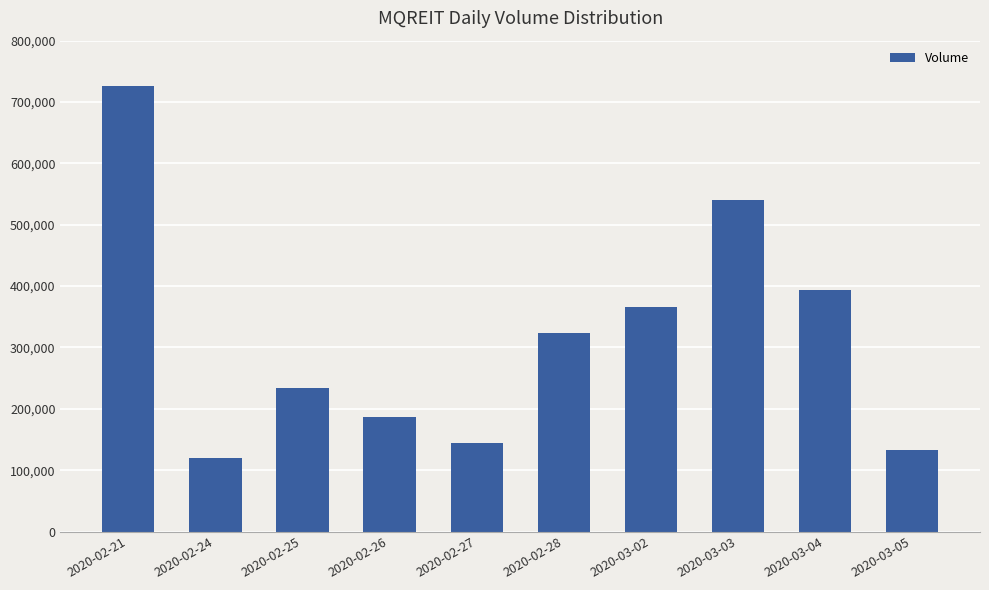

What is the label of the 1st bar from the left?

2020-02-21